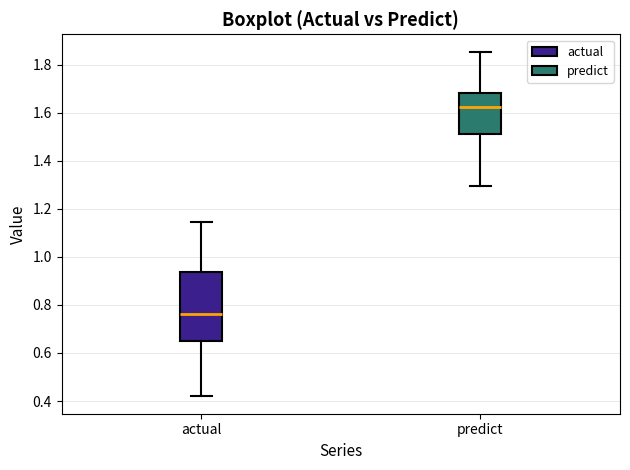

Which box has the lowest median line?

actual